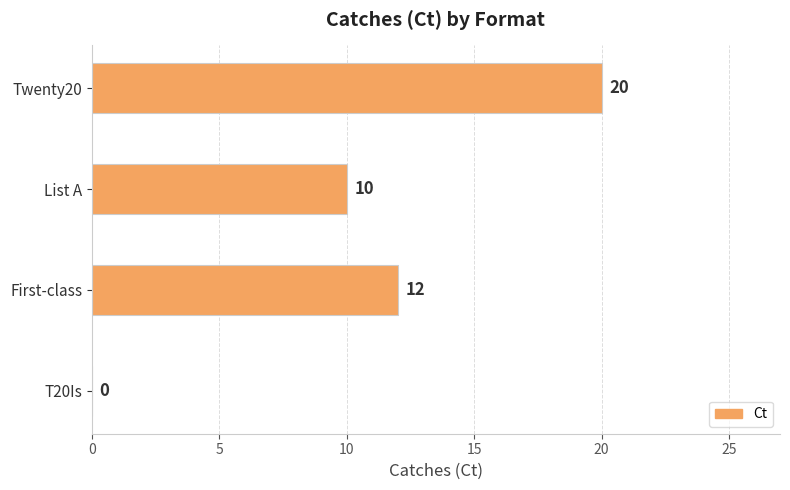

Read the value at First-class.

12